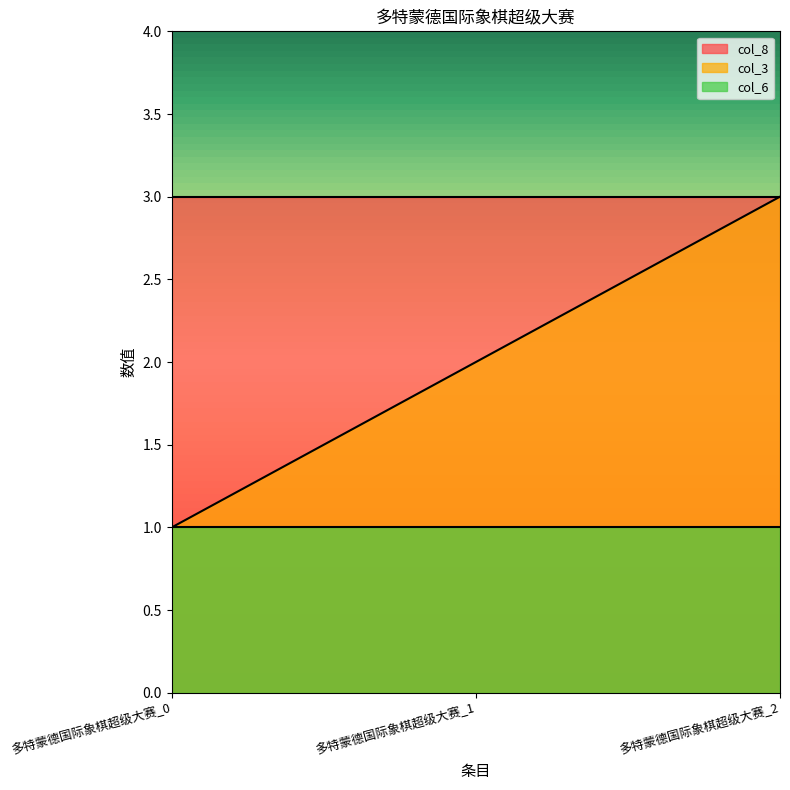

Reading left to right, transcribe all the data shown in this chart.

col_3: 多特蒙德国际象棋超级大赛_0=1	多特蒙德国际象棋超级大赛_1=2	多特蒙德国际象棋超级大赛_2=3
col_6: 多特蒙德国际象棋超级大赛_0=1	多特蒙德国际象棋超级大赛_1=1	多特蒙德国际象棋超级大赛_2=1
col_8: 多特蒙德国际象棋超级大赛_0=3	多特蒙德国际象棋超级大赛_1=3	多特蒙德国际象棋超级大赛_2=3